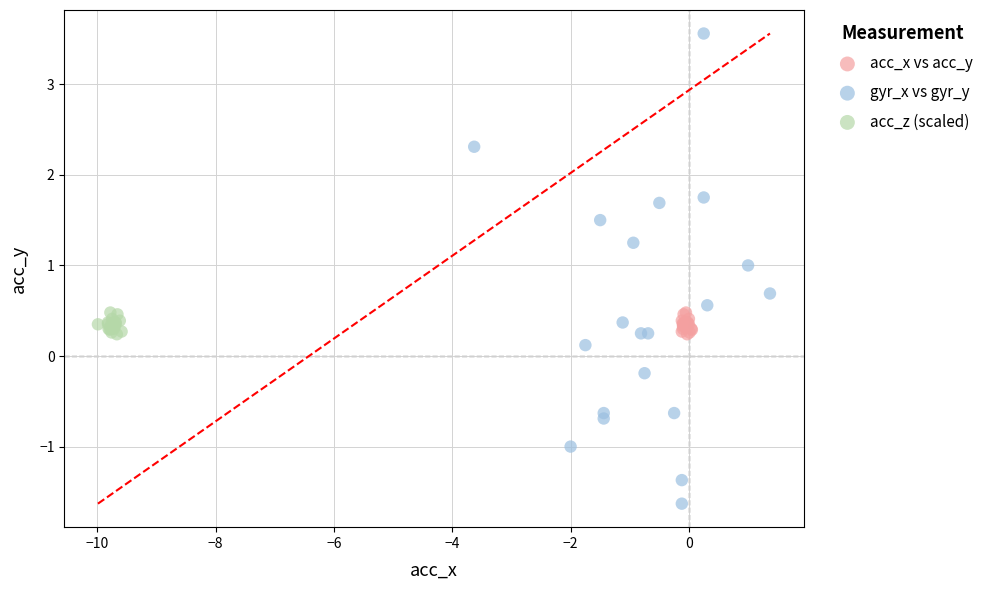

Which series contains the lowest Y value?

gyr_x vs gyr_y